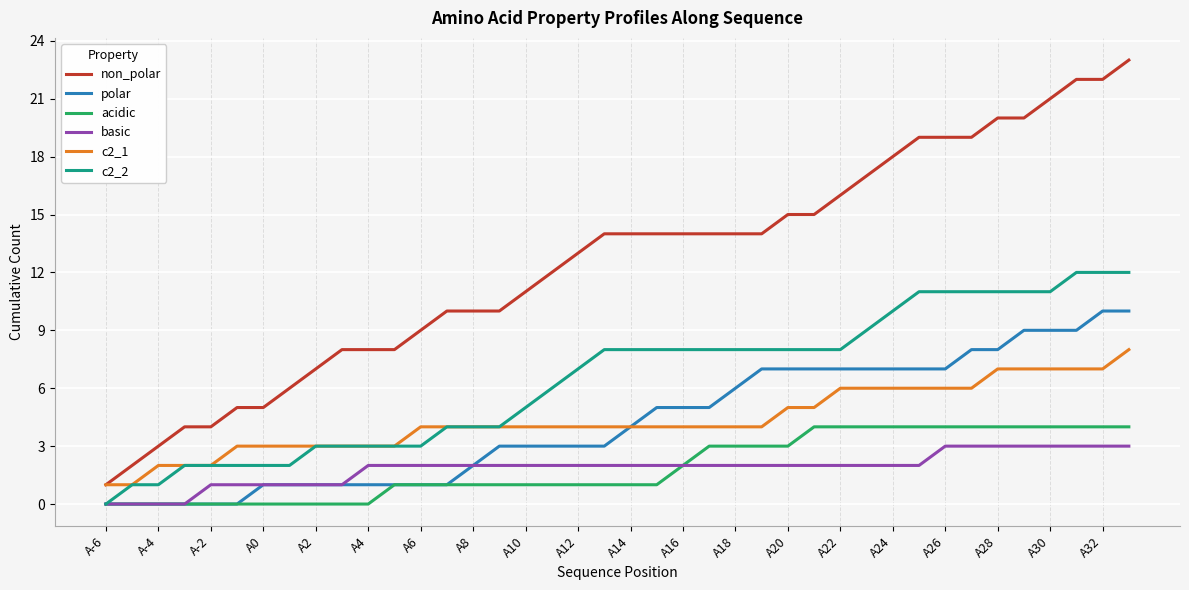

Is this an area chart (filled region under the line)?

No